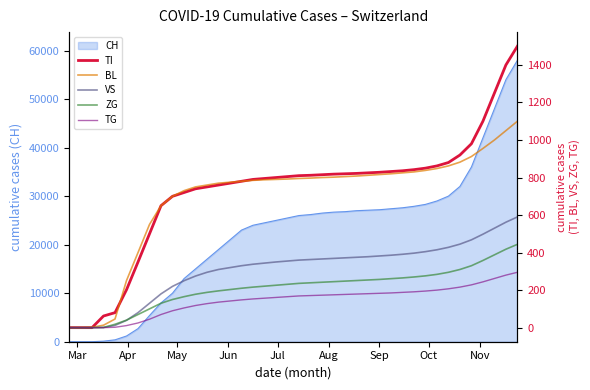

What is the maximum value for VS?

590